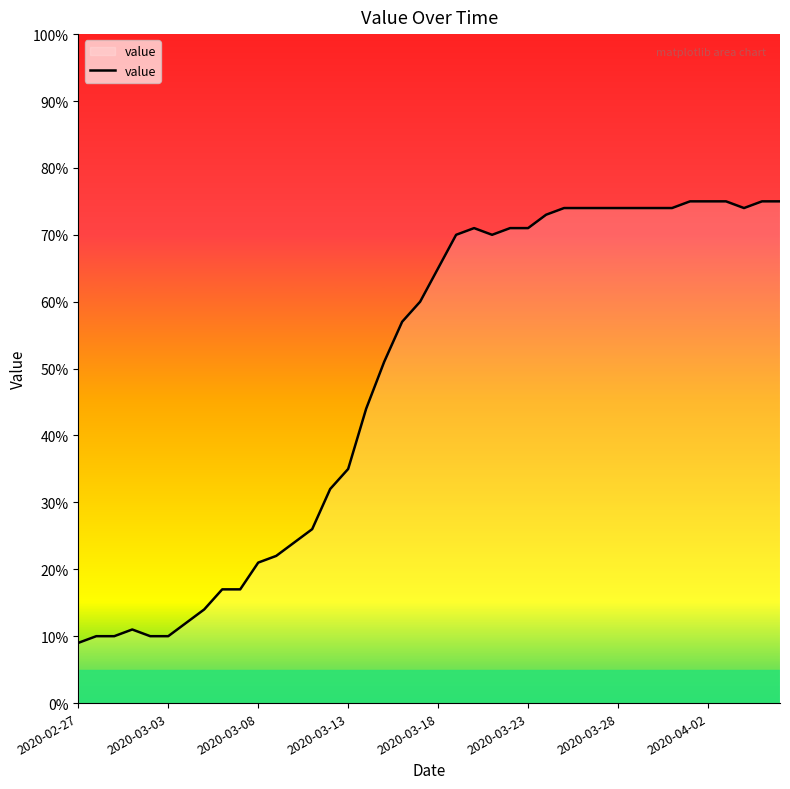

How many lines are shown in the chart?

1